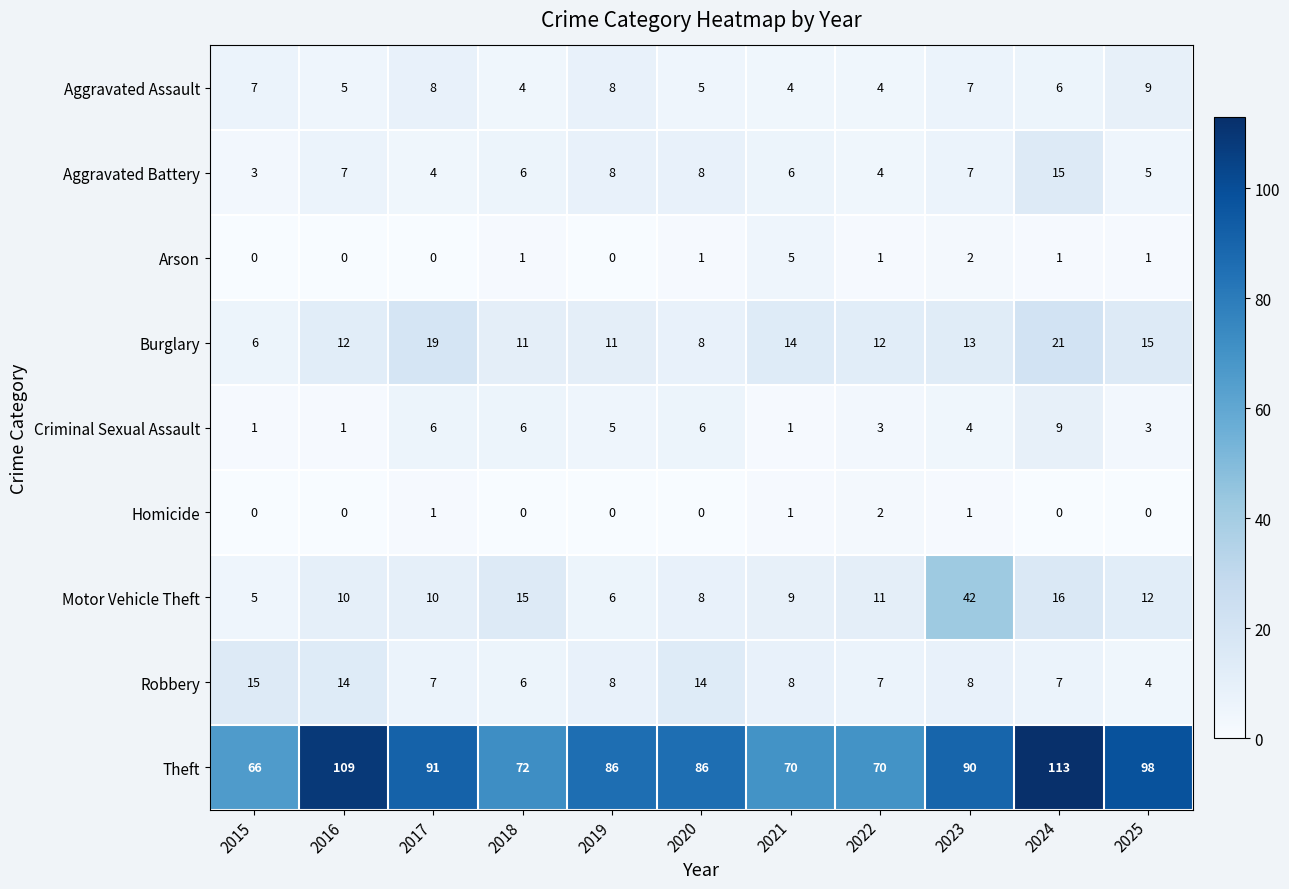

Is the value of Aggravated Assault at 2015 greater than the value of Motor Vehicle Theft at 2017?

No